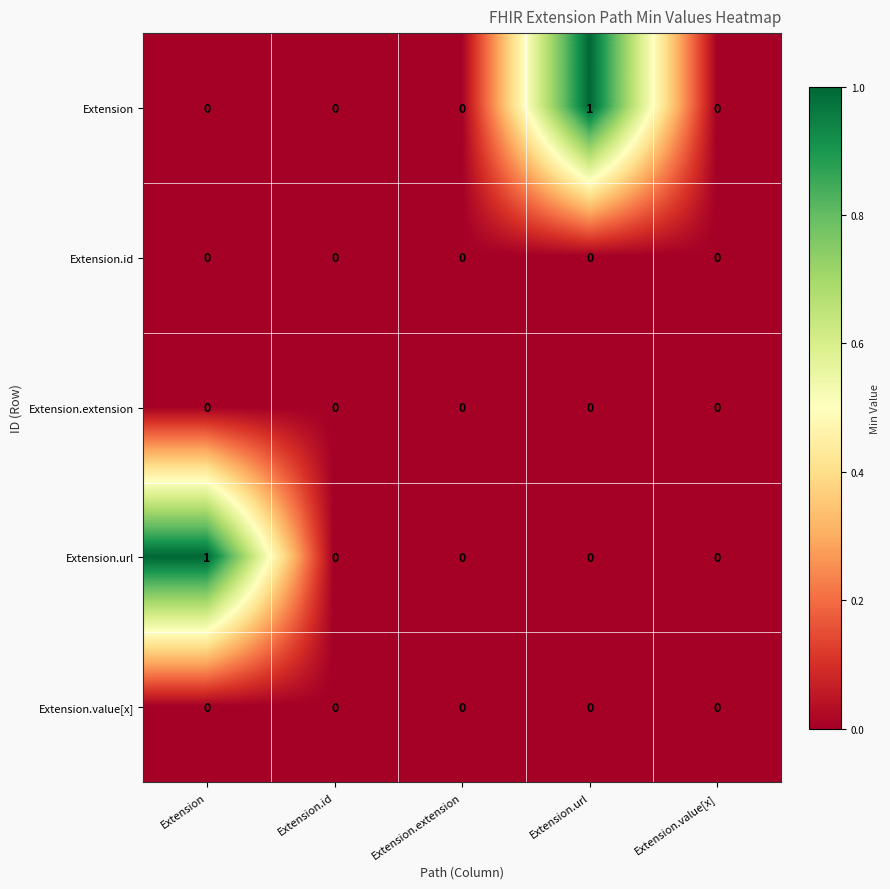

Which category has the highest value in the Extension.url series?

Extension